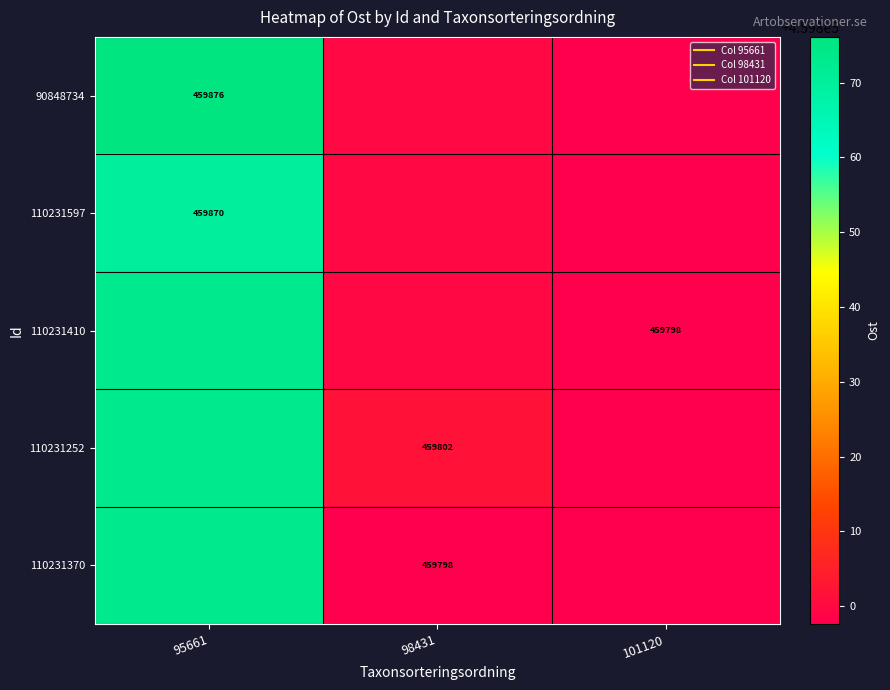

How many data points in 110231410 are less than 459799?

1